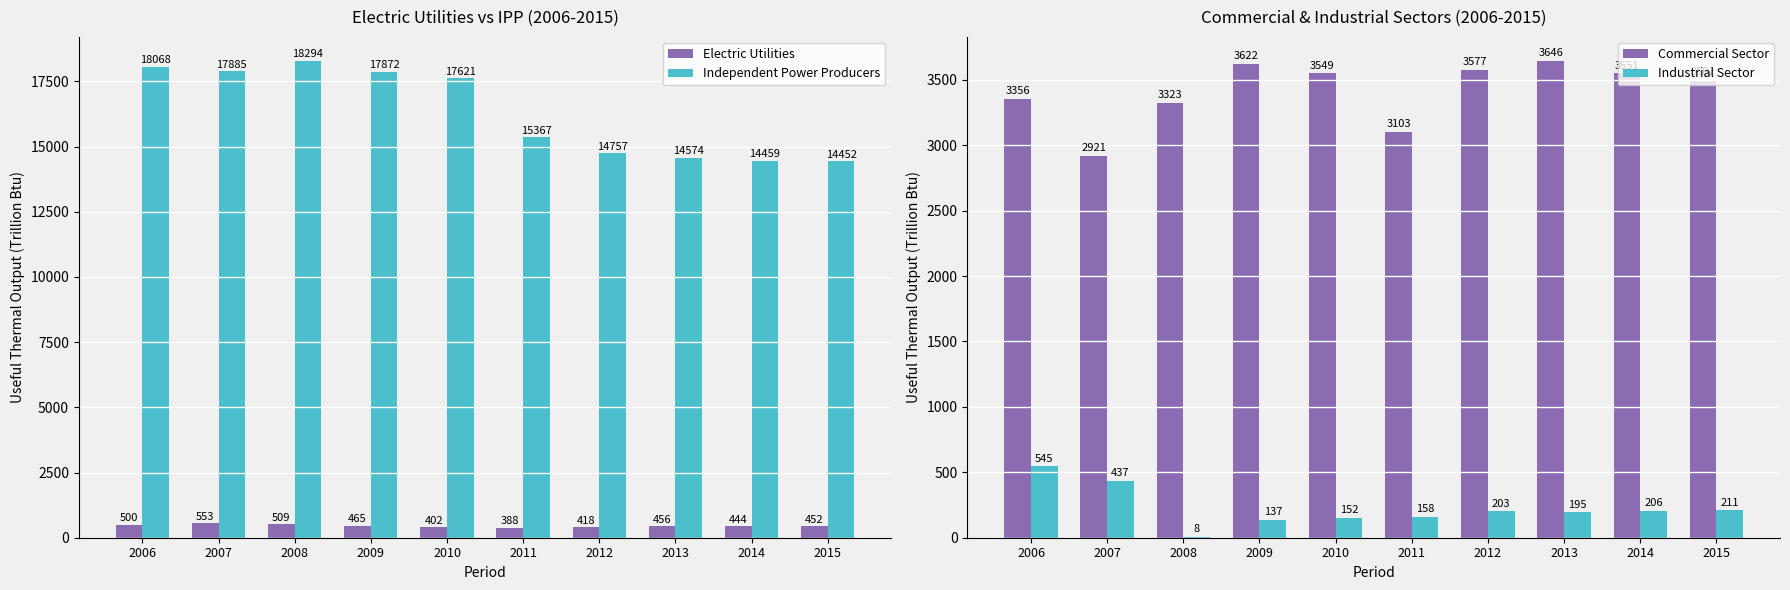

At which category is the sum across all series the highest?

2006